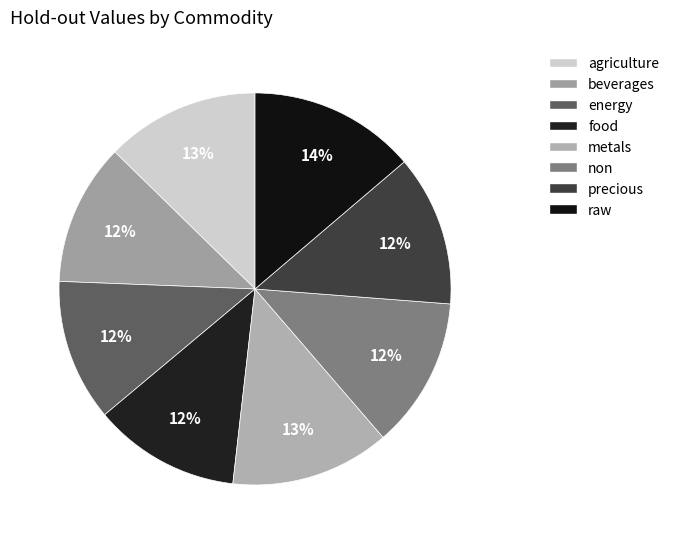

Which slice is the largest?

raw